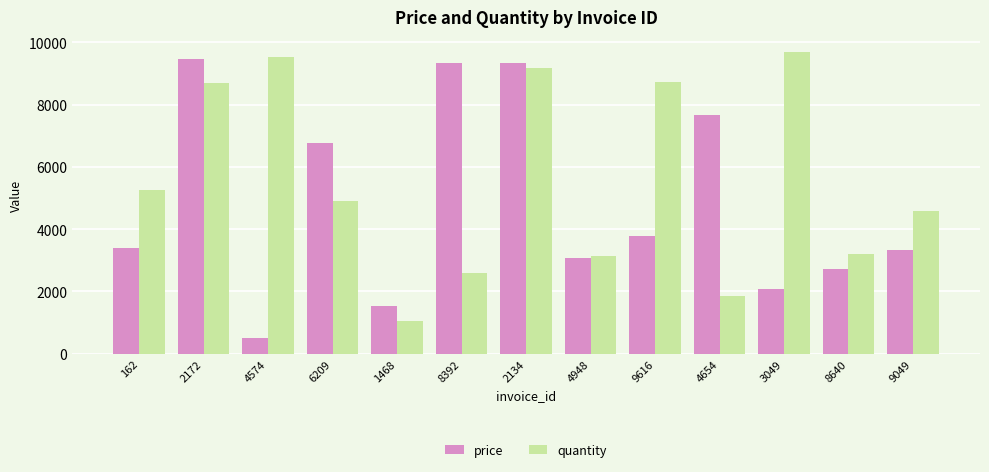

What is the maximum value shown in the chart?

9690.0